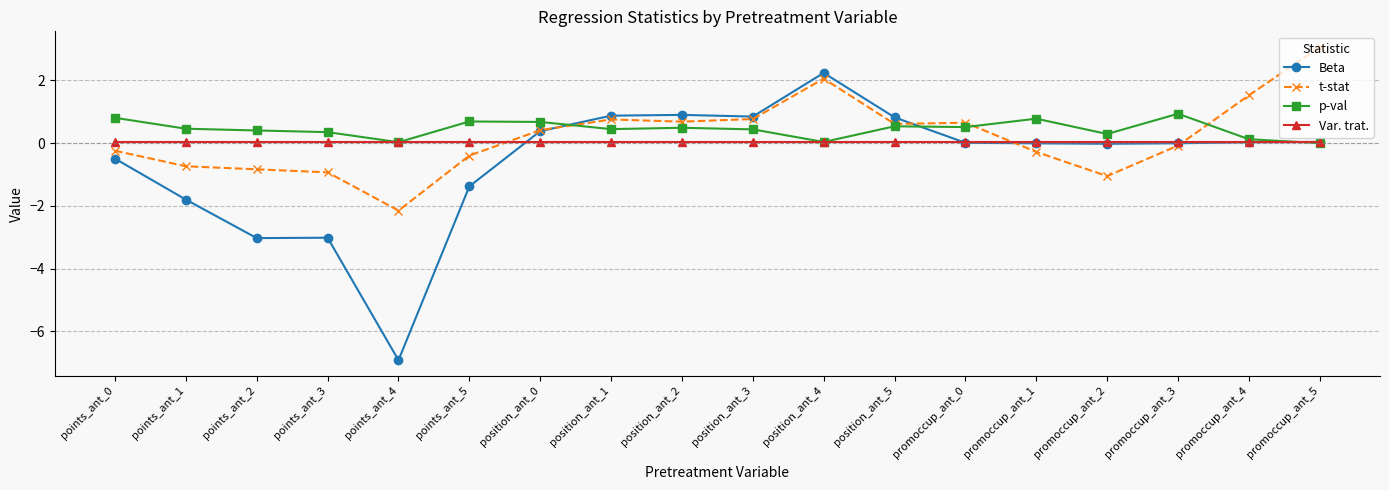

How many times do Var. trat. and t-stat cross each other?

3